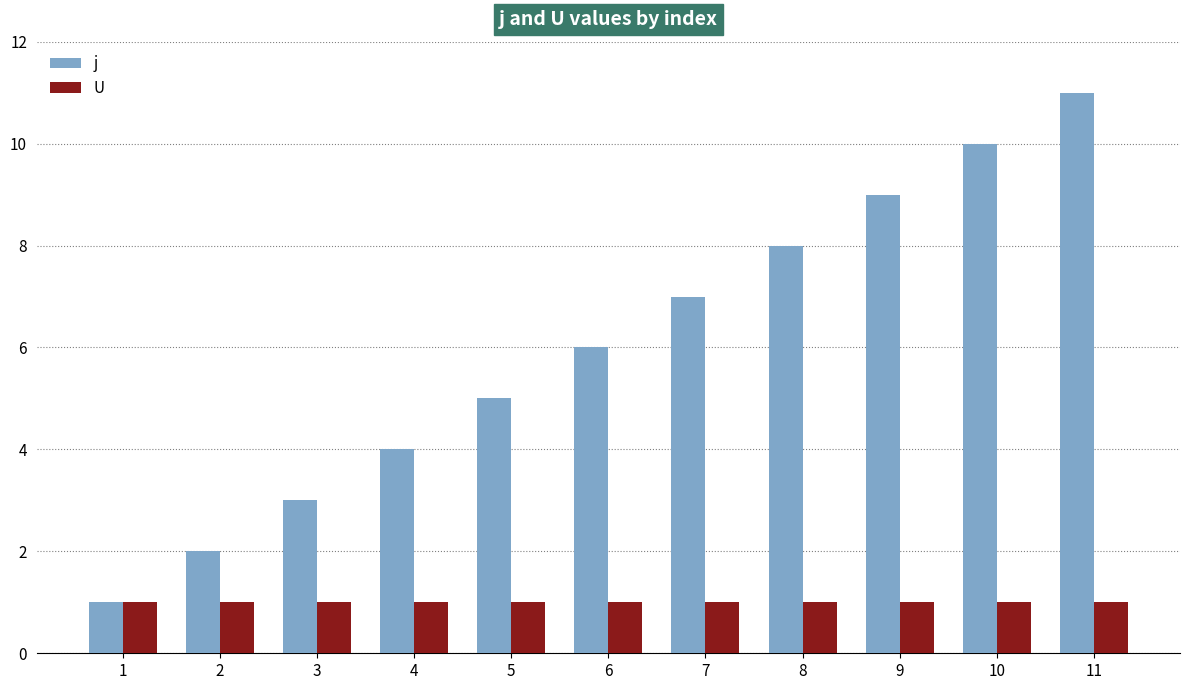

The j series shows 2 at 2. True or false?

True